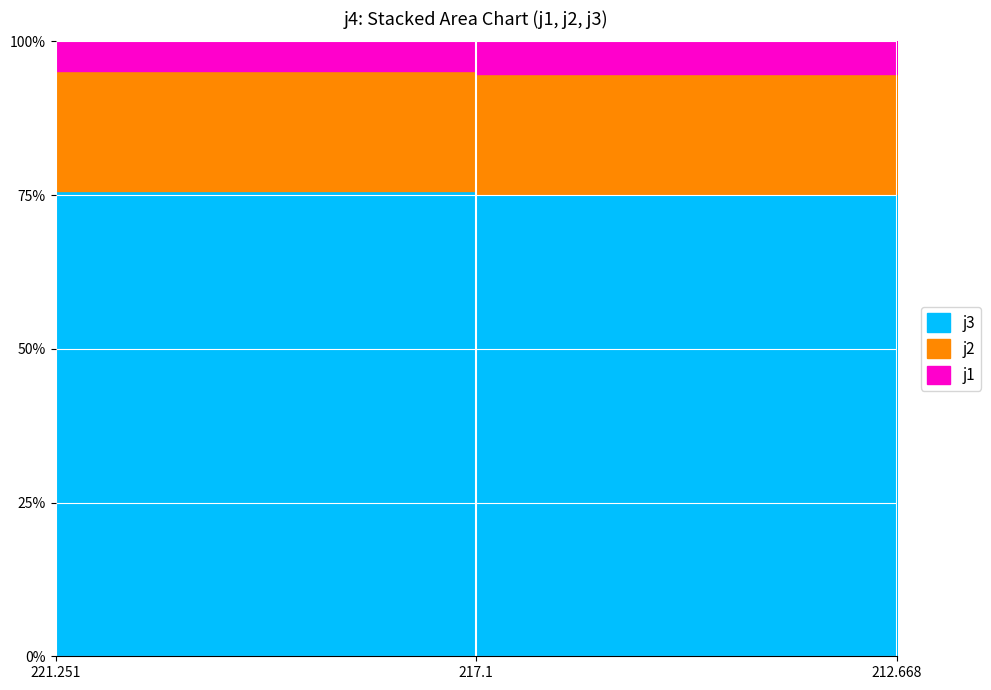

Is it true that j2 equals 12.6 at 221.251?

True